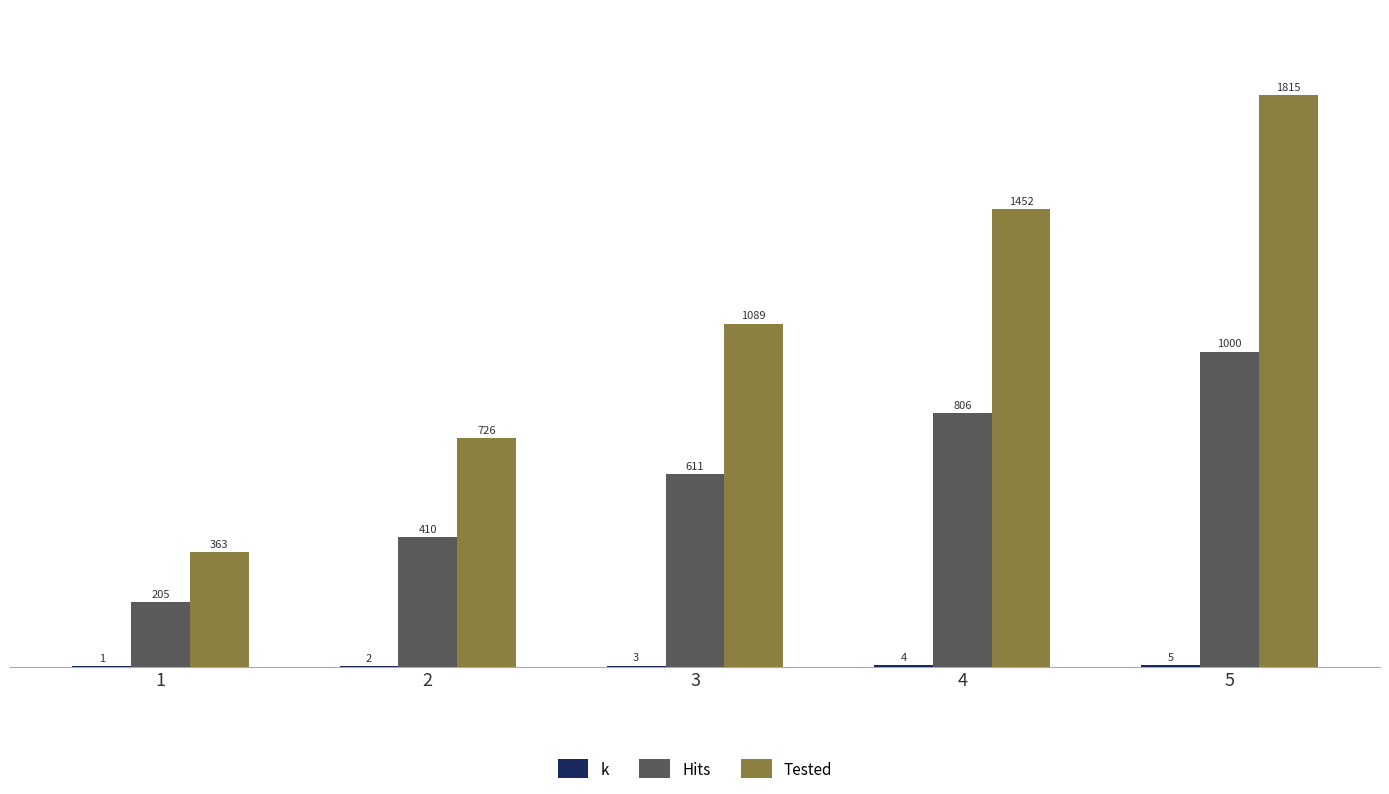

Is it true that Hits equals 806 at 4?

True